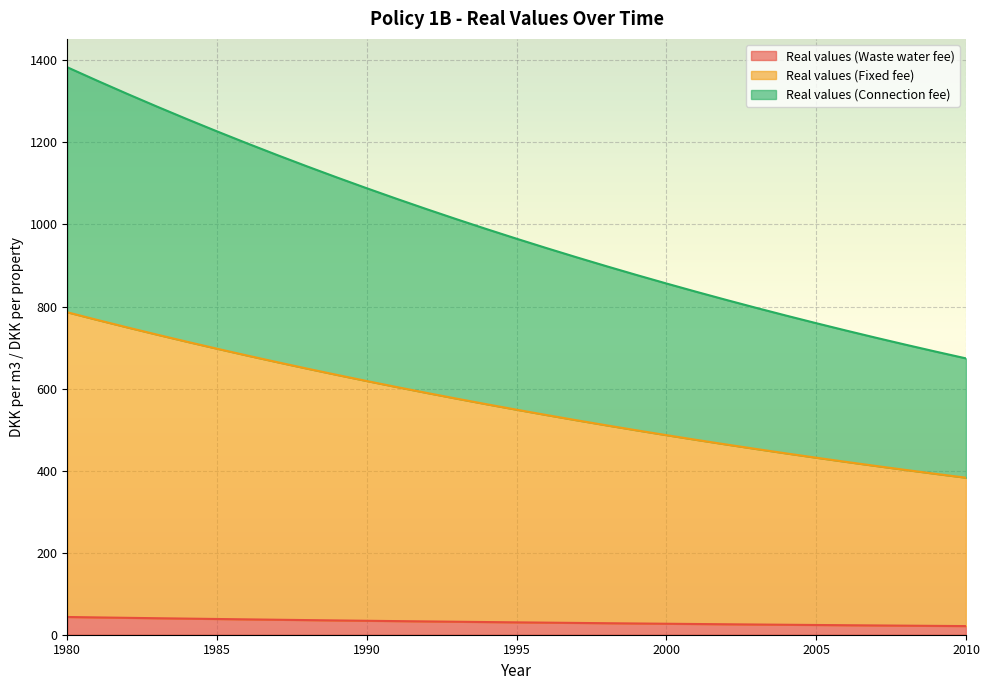

The value of Real values (Waste water fee) at 1983 is 473.8. True or false?

False